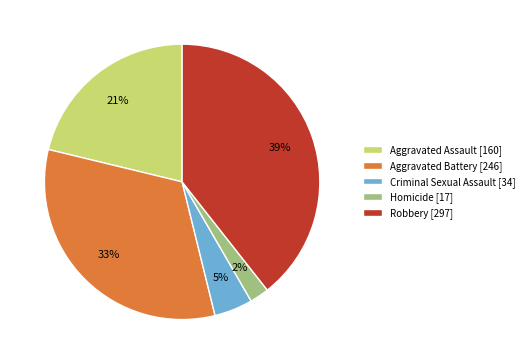

What is the largest slice in the pie chart?

Robbery